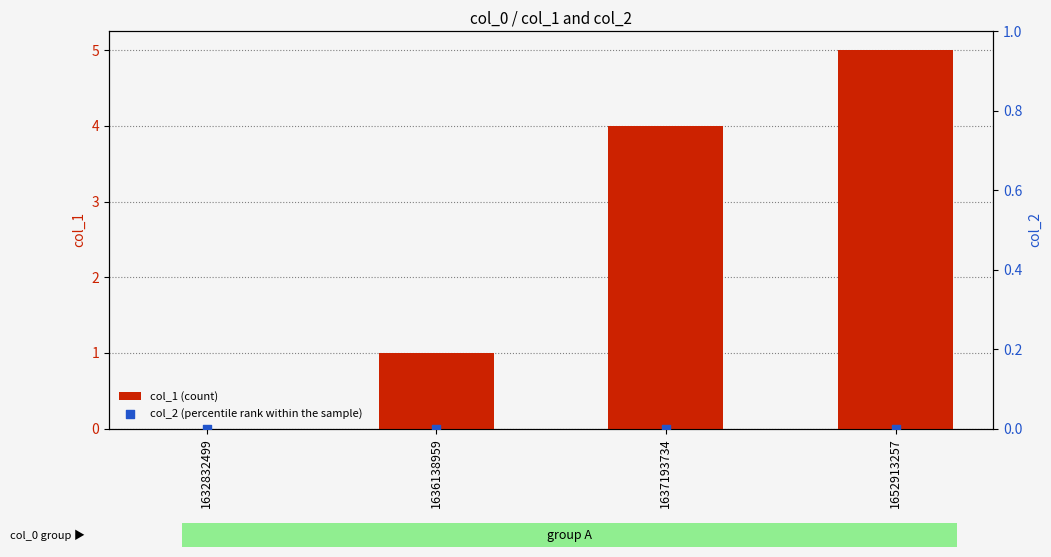

What is the total value across all series at 1637193734?

4